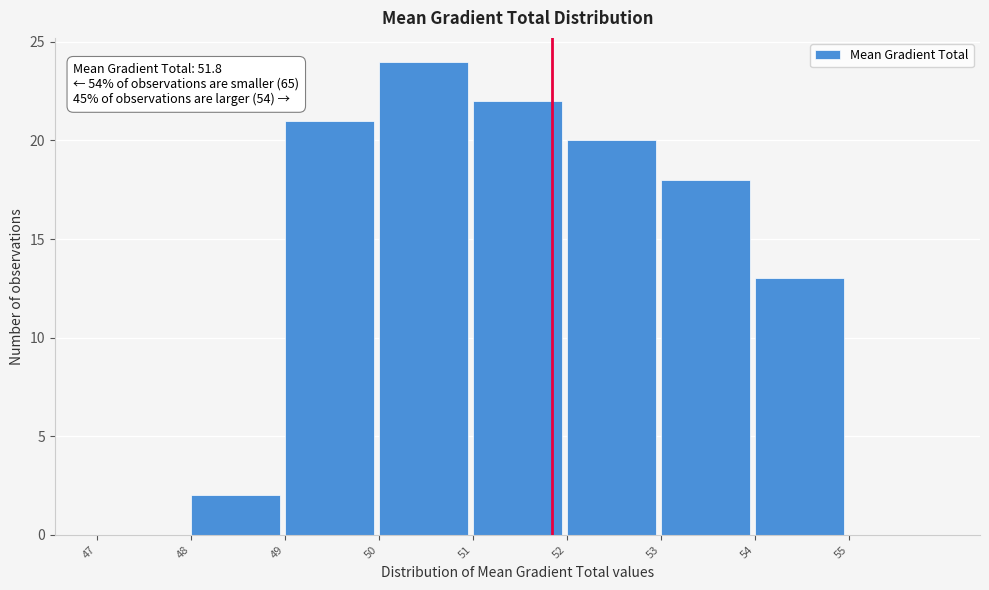

Which range on the x-axis has the tallest bar?

50 to 51